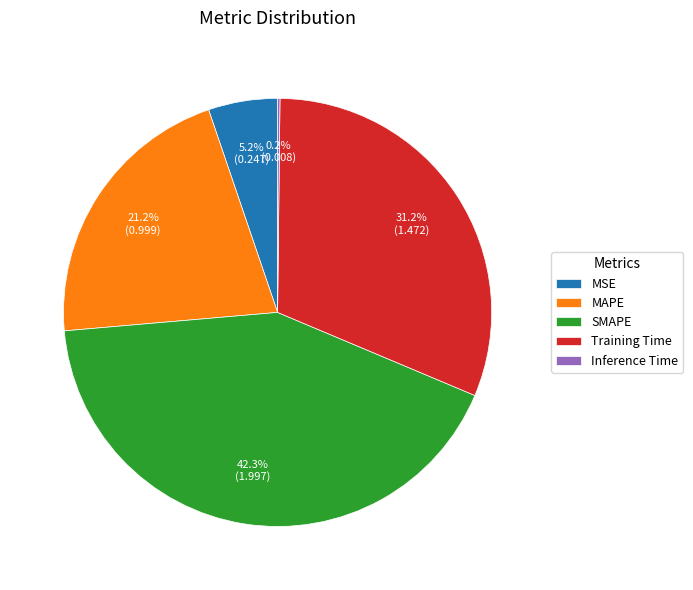

What portion of the pie excludes MSE?

94.8%